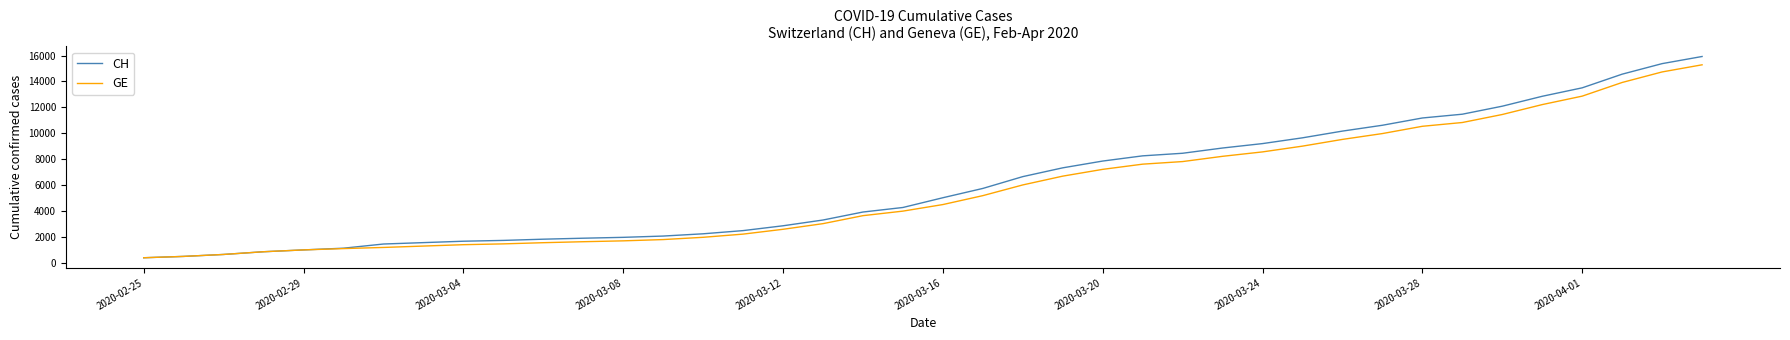

What is the minimum value for GE?

375